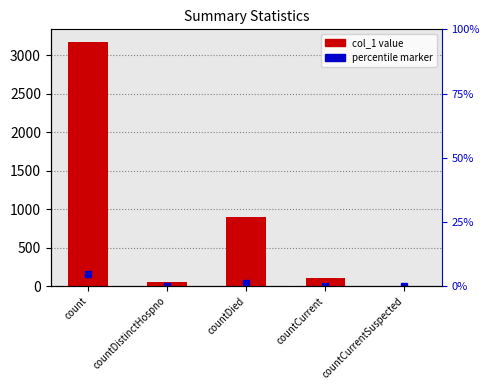

Is it true that the value at countDistinctHospno is 14?

False